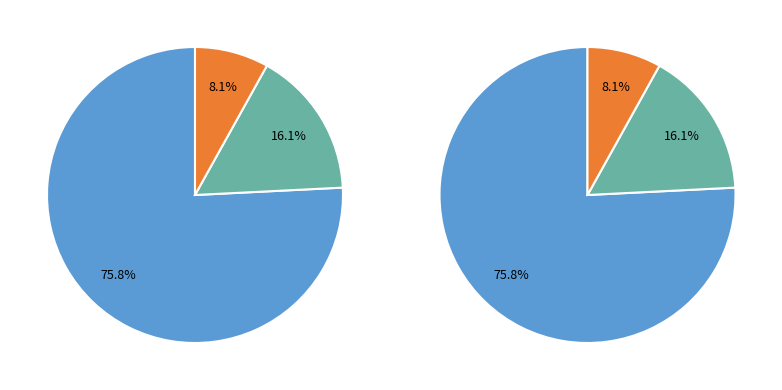

What is the total percentage of NR VAT and Project Inflation?

23.6%